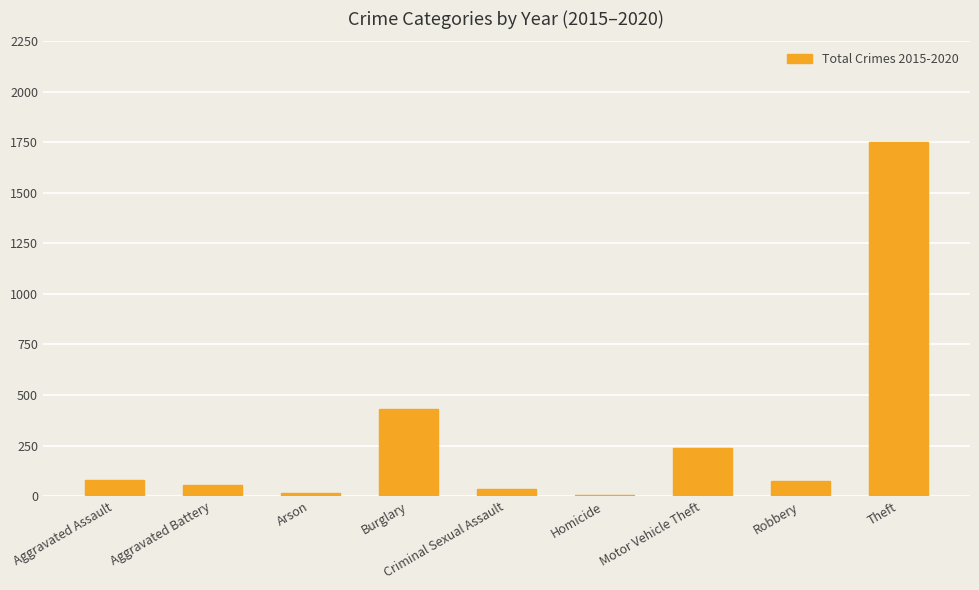

Which label corresponds to the largest value in the chart?

Theft